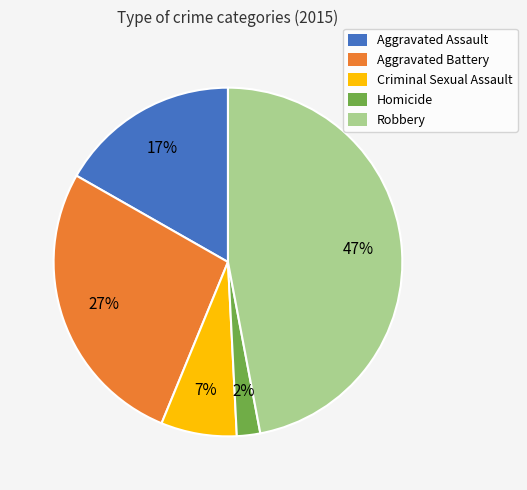

The Criminal Sexual Assault slice represents 7% of the pie. True or false?

True